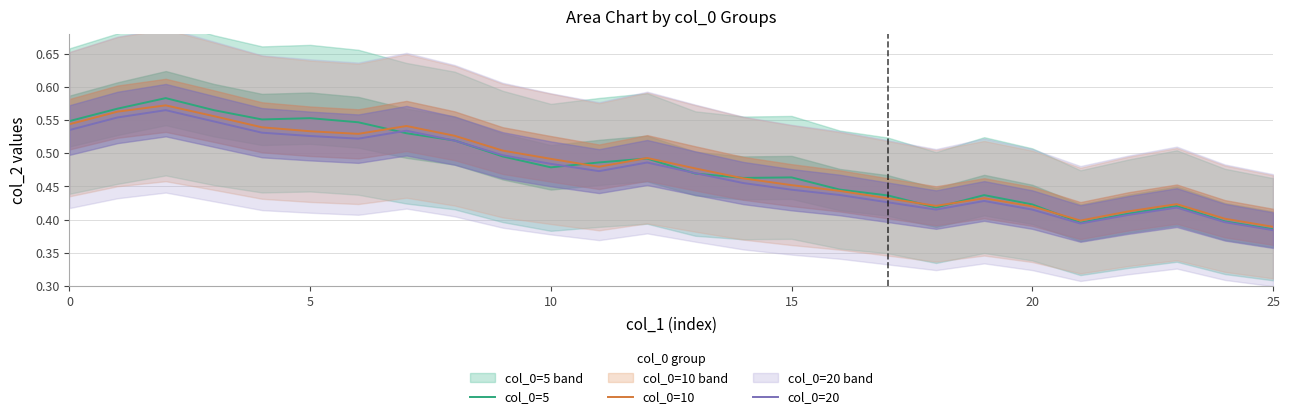

True or false: col_0=10 and col_0=20 cross at least once.

False